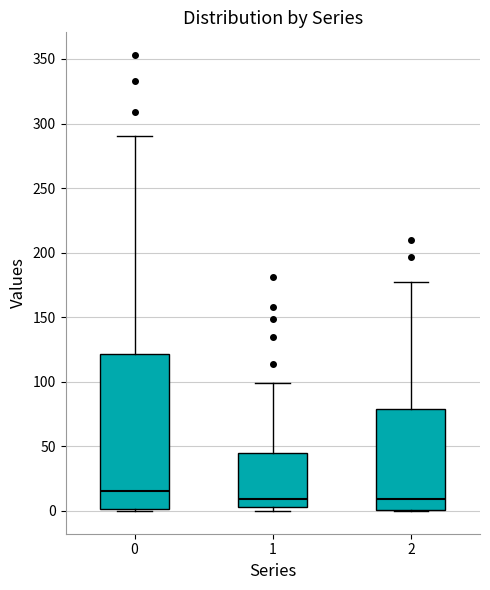

Reading left to right, read every box against the y-axis: the position of its median line, the range the box covers, and the ends of its whiskers. The values are not printed on the chart, so give them approximately, as read against the axis.

0: median 15, box 0 to 120, whiskers 0 to 290
1: median 10, box 5 to 45, whiskers 0 to 100
2: median 10, box 0 to 80, whiskers 0 to 175